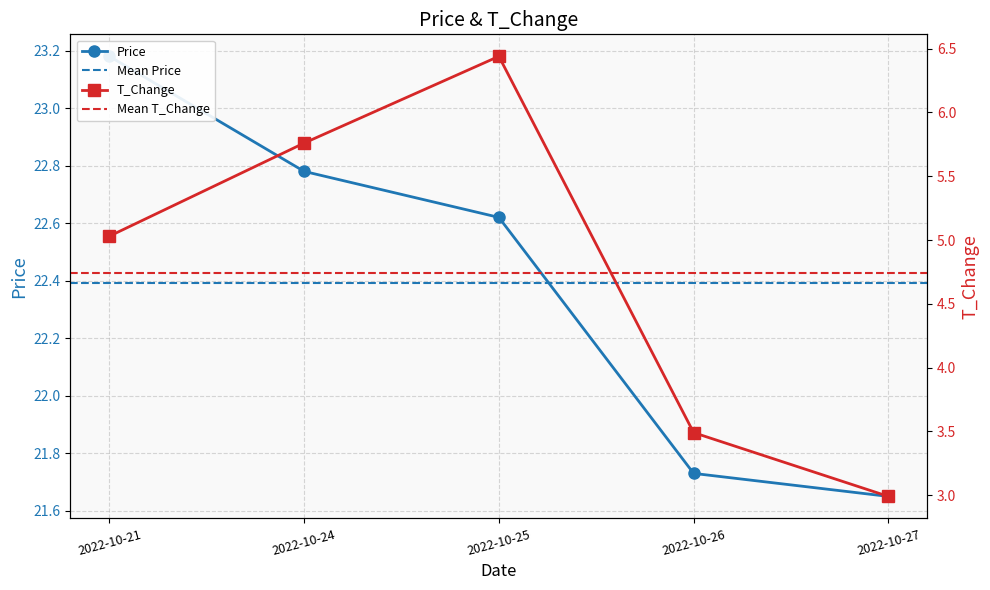

True or false: t_change and price intersect in this chart.

False